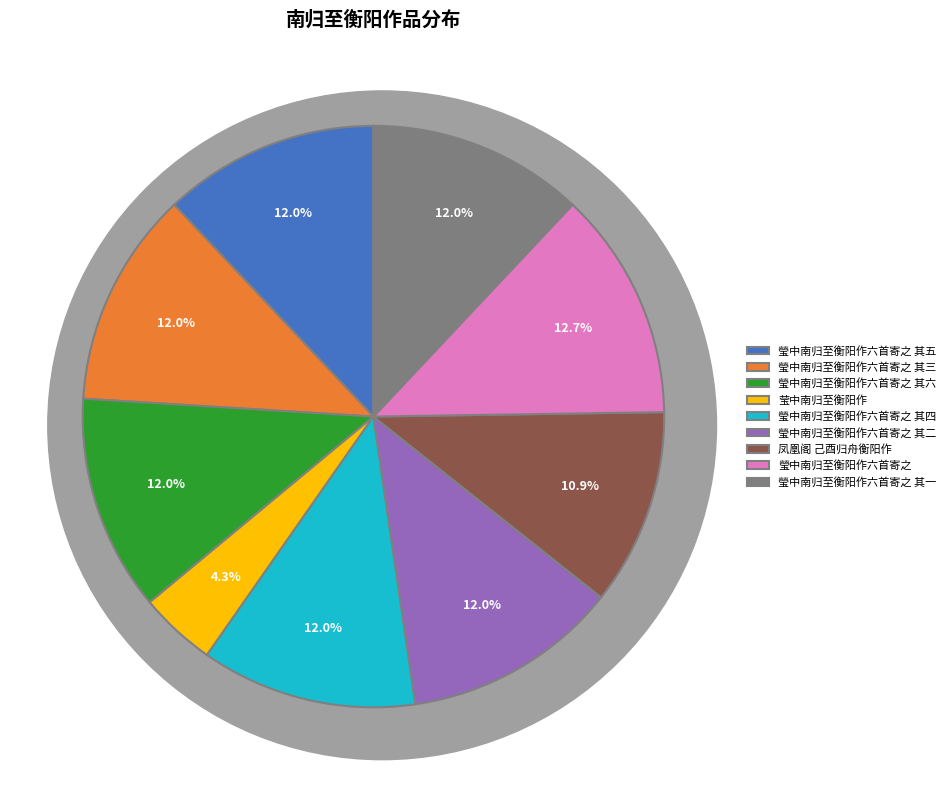

To the nearest percent, what is the combined percentage of 瑩中南归至衡阳作六首寄之 其六 and 莹中南归至衡阳作?

16%